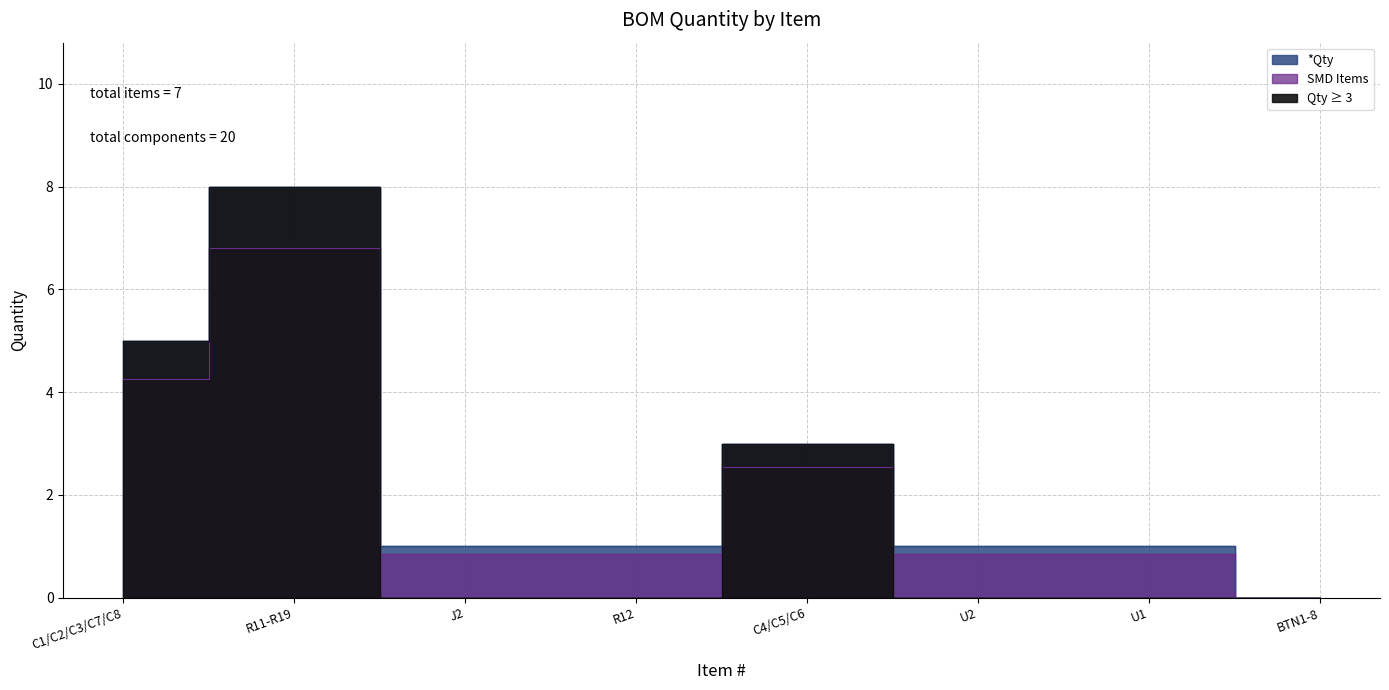

Which label corresponds to the smallest value in the chart?

BTN1-8